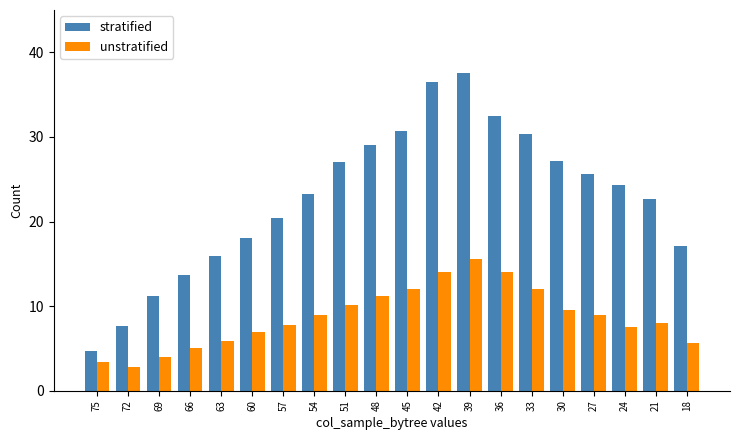

How many groups of bars are there?

20